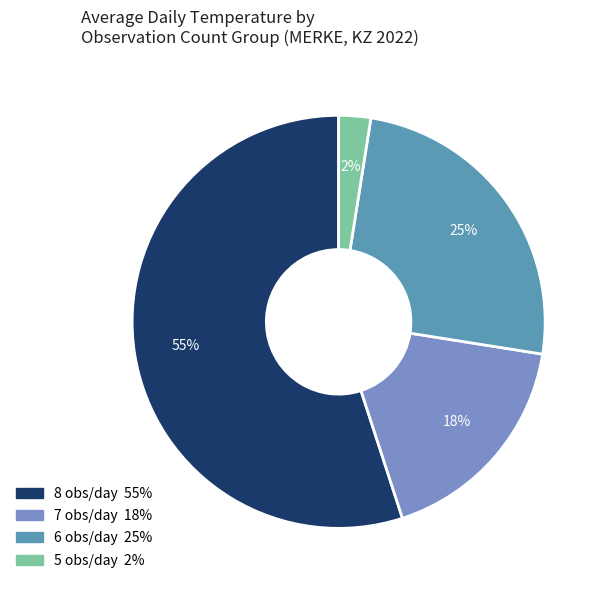

How many segments does this pie chart have?

4